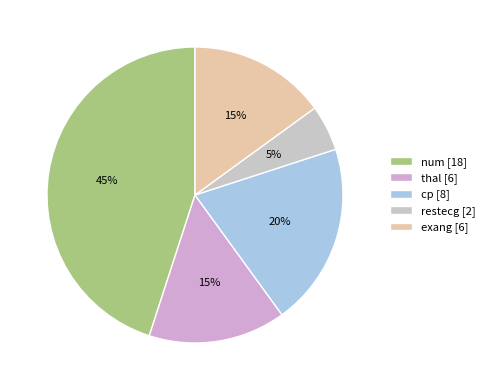

What percentage is the restecg slice, to the nearest percent?

5%